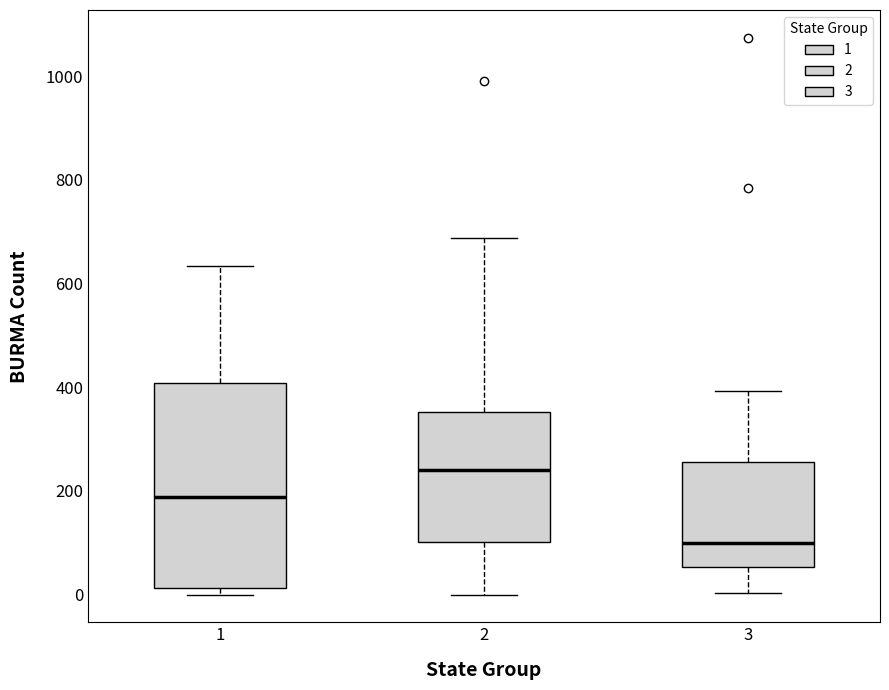

Comparing the boxes themselves (not the whiskers), which one is the tallest?

1